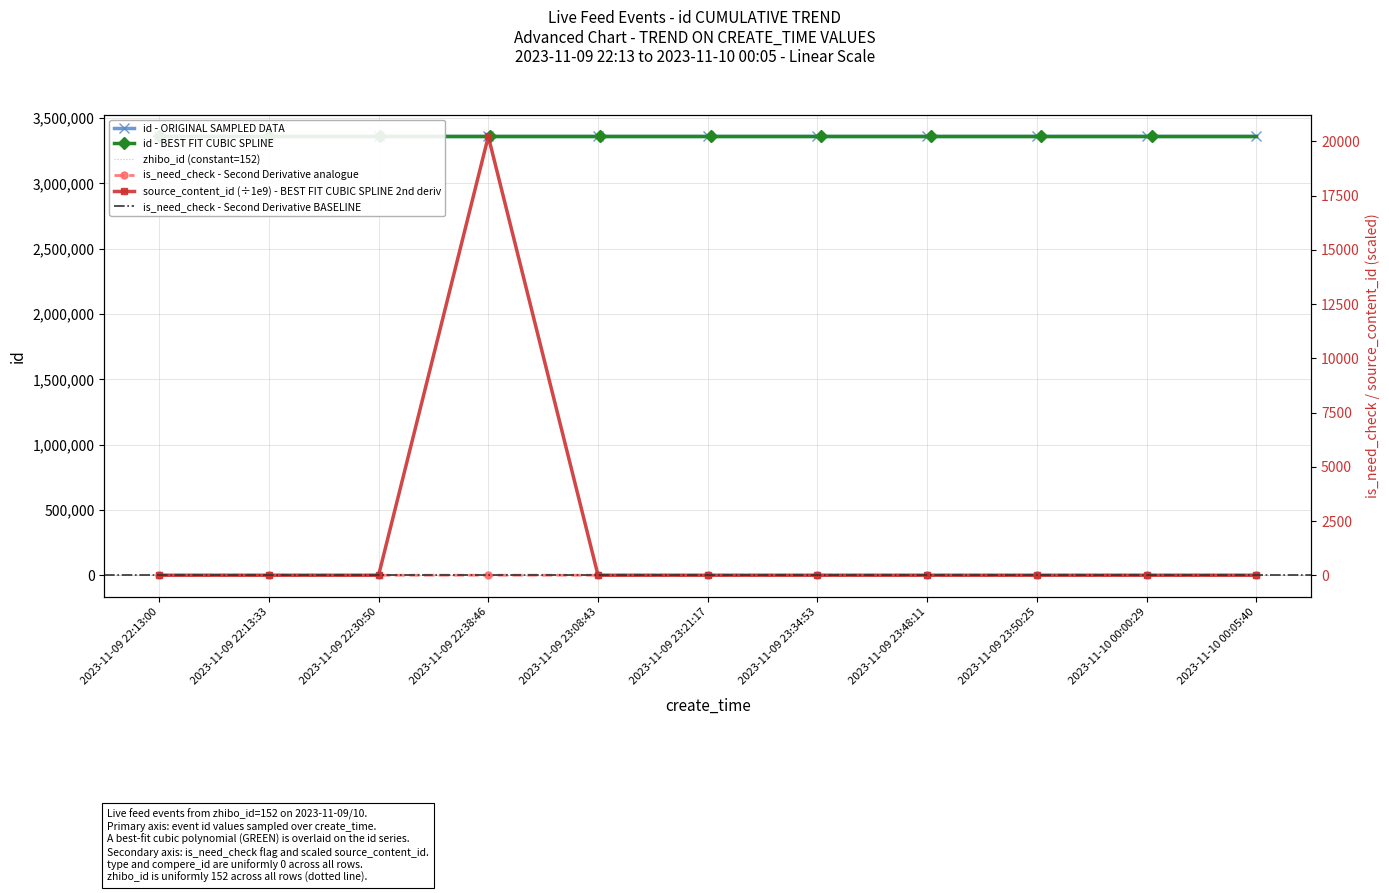

What is the label of the 2nd point from the right?

2023-11-10 00:00:29